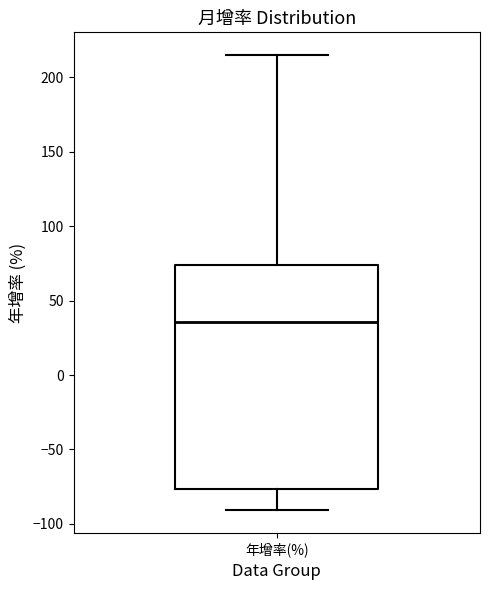

Where is the lower edge of the box for 年增率(%) on the y-axis? The values are not printed on the chart, so give them approximately, as read against the axis.

-75